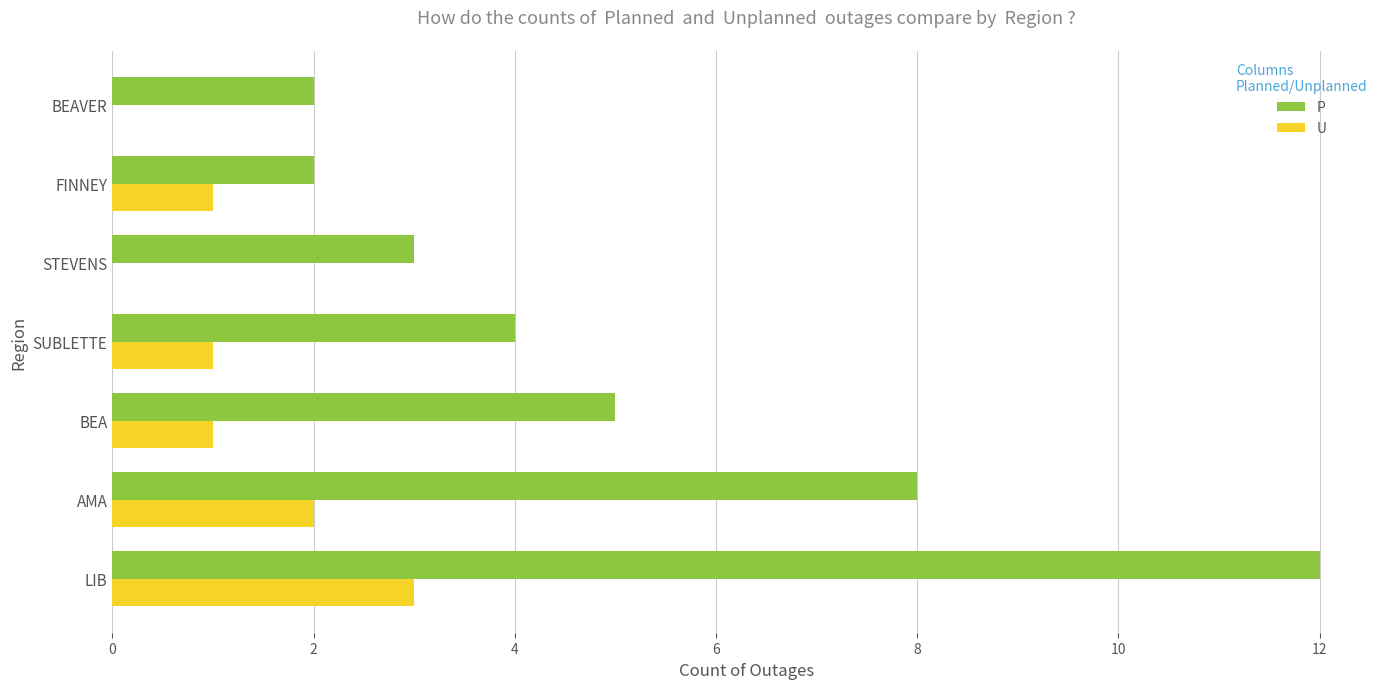

Between SUBLETTE and BEAVER, which series saw the biggest shift?

P